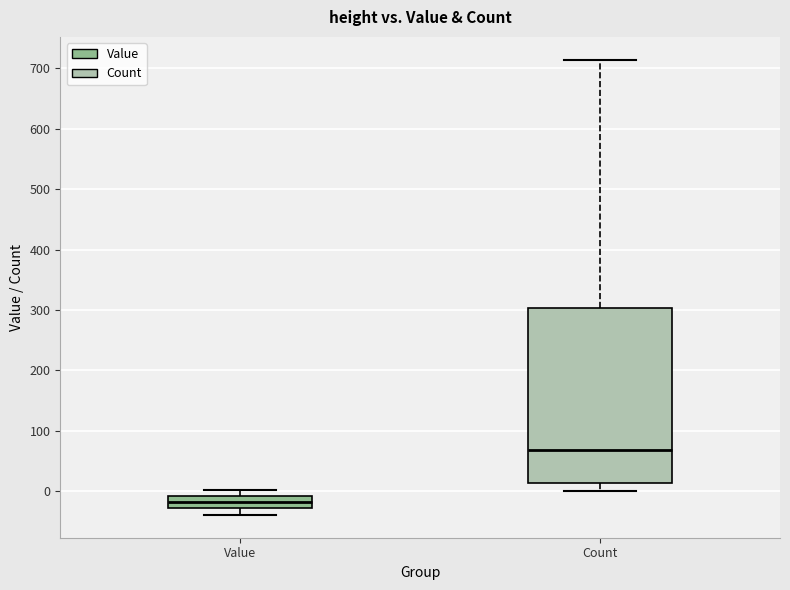

Where does the upper whisker of the box for Count end on the y-axis? The values are not printed on the chart, so give them approximately, as read against the axis.

710